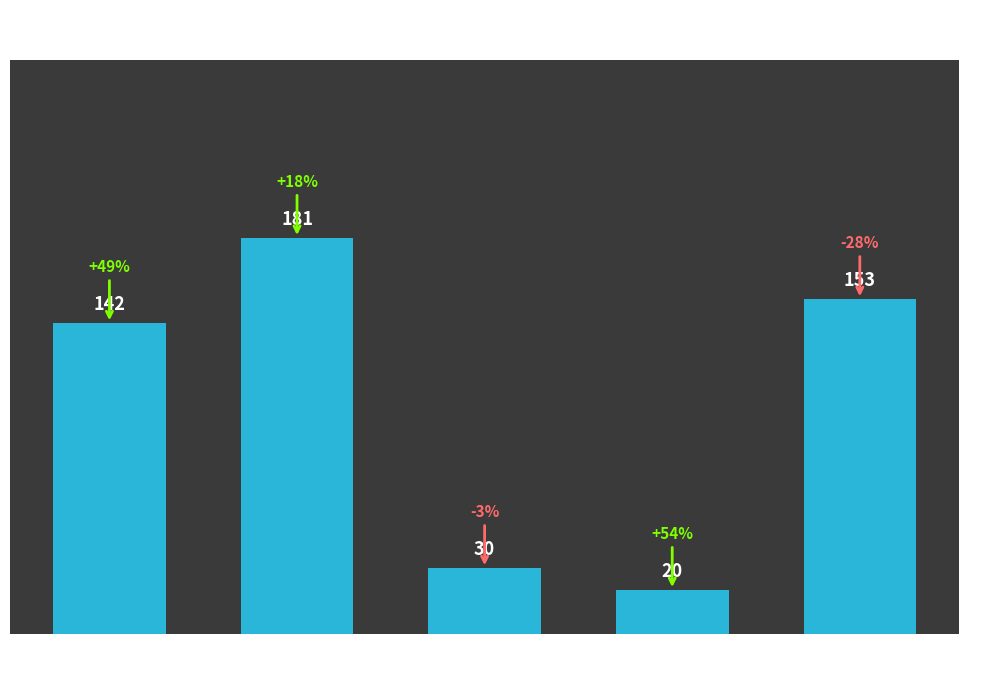

What is the change in value from Criminal Sexual
Assault to Robbery?

+123